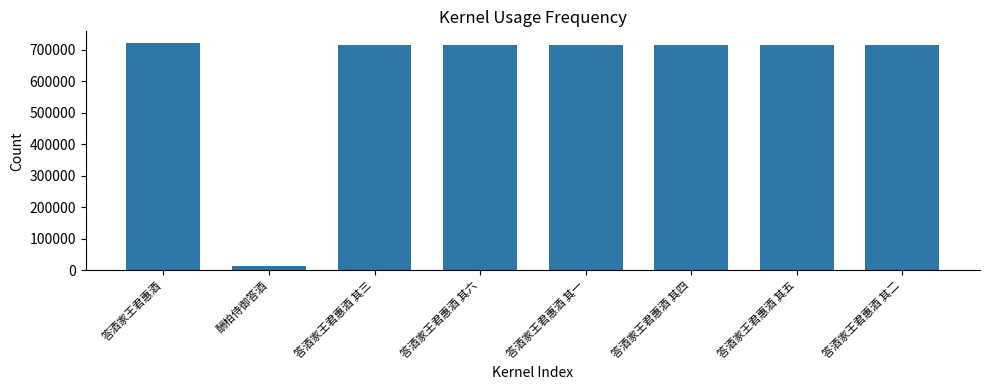

Is it true that the value at 答酒家王君惠酒 其五 is 1146514?

False